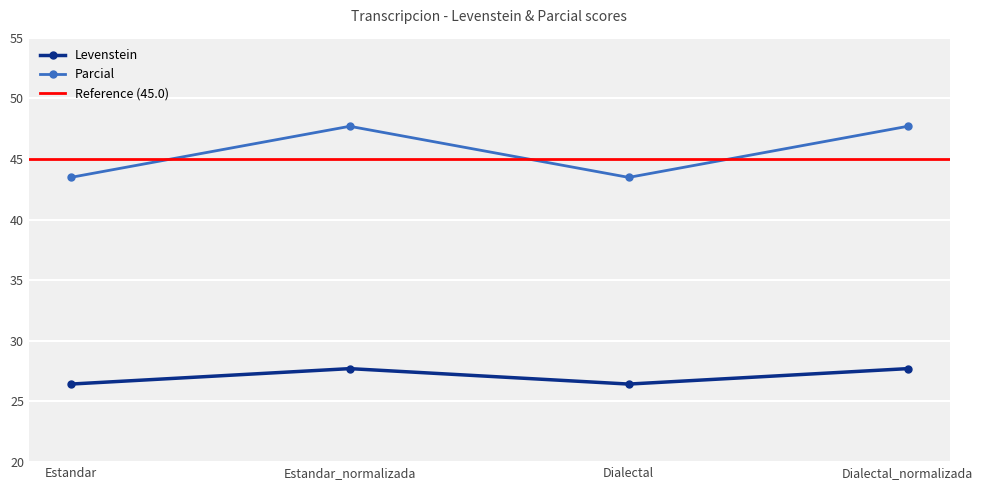

What is the maximum value shown in the chart?

47.7